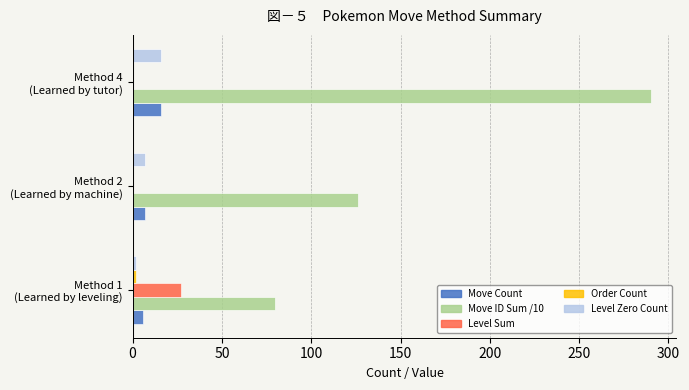

What is the maximum value shown in the chart?

290